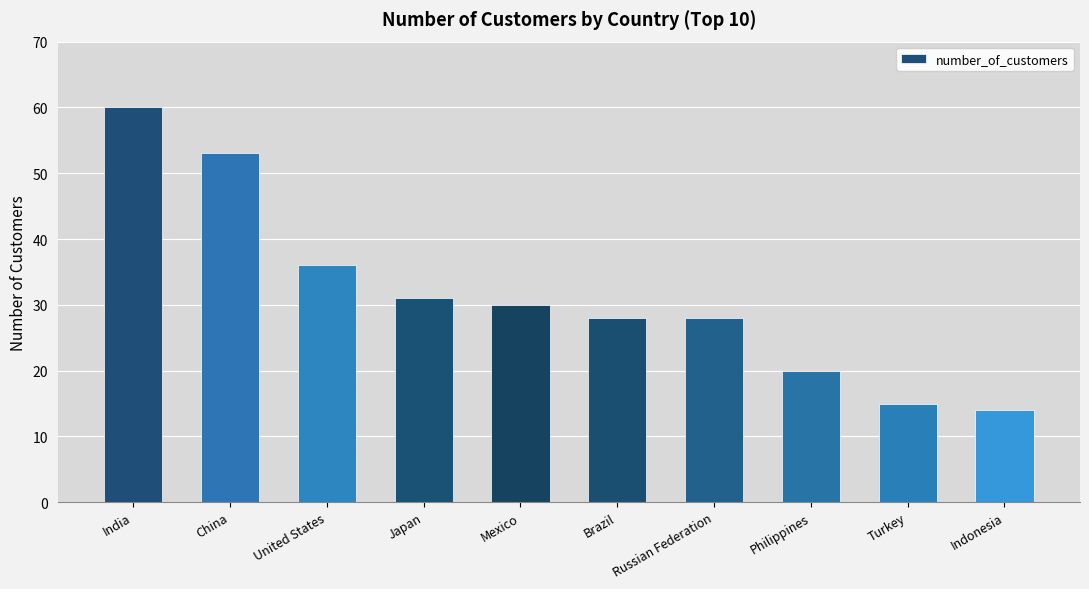

The value at Russian Federation is 38. True or false?

False